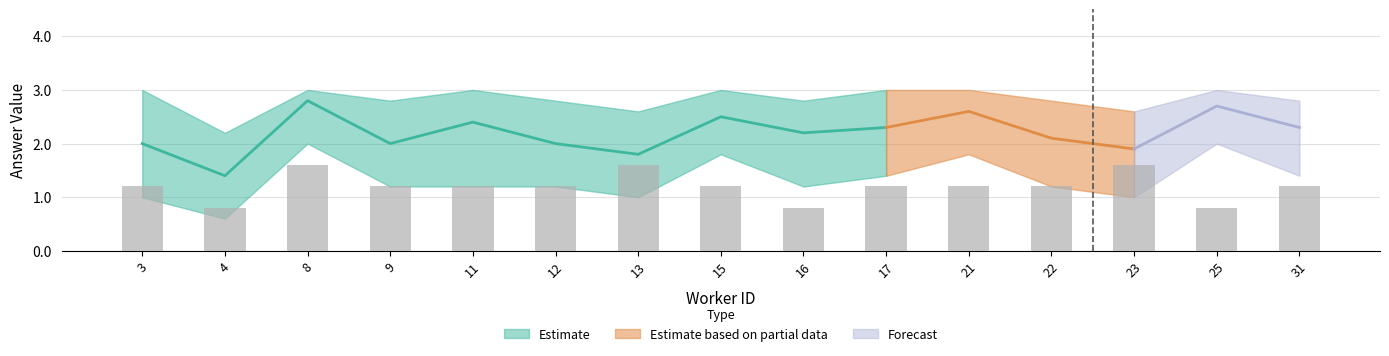

Reading left to right, extract all data points from this chart.

mean_answer: 2.0	1.4	2.8	2.0	2.4	2.0	1.8	2.5	2.2	2.3	2.6	2.1	1.9	2.7	2.3
upper_answer: 3.0	2.2	3.0	2.8	3.0	2.8	2.6	3.0	2.8	3.0	3.0	2.8	2.6	3.0	2.8
lower_answer: 1.0	0.6	2.0	1.2	1.2	1.2	1.0	1.8	1.2	1.4	1.8	1.2	1.0	2.0	1.4